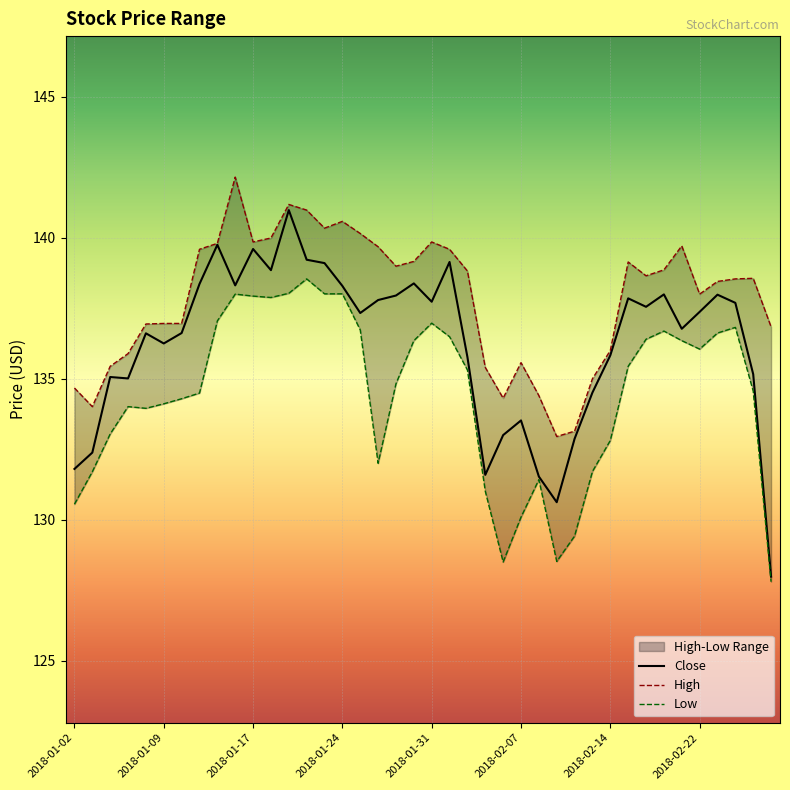

True or false: Low and Close cross at least once.

False